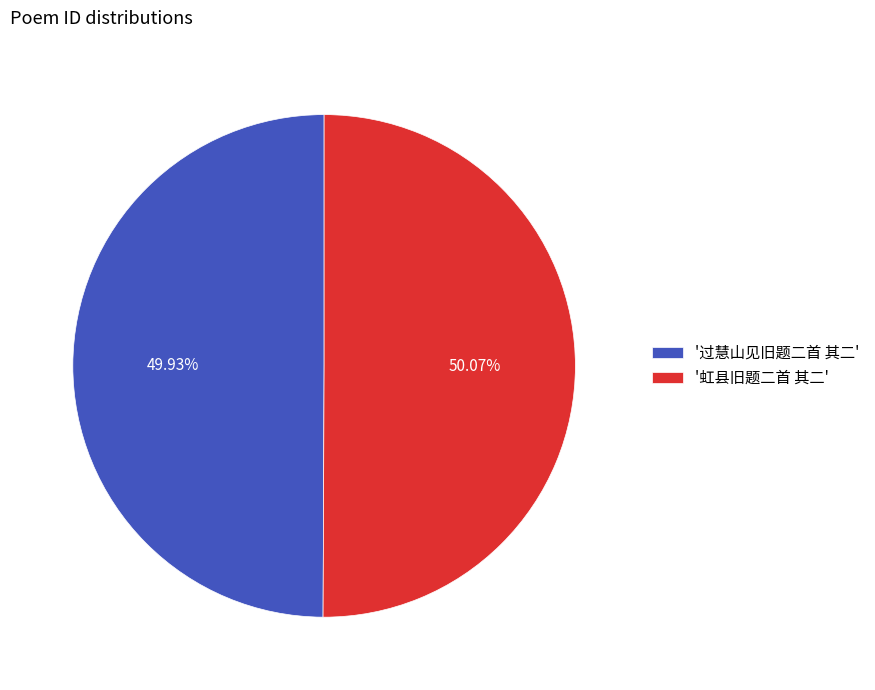

How many slices are in this pie chart?

2